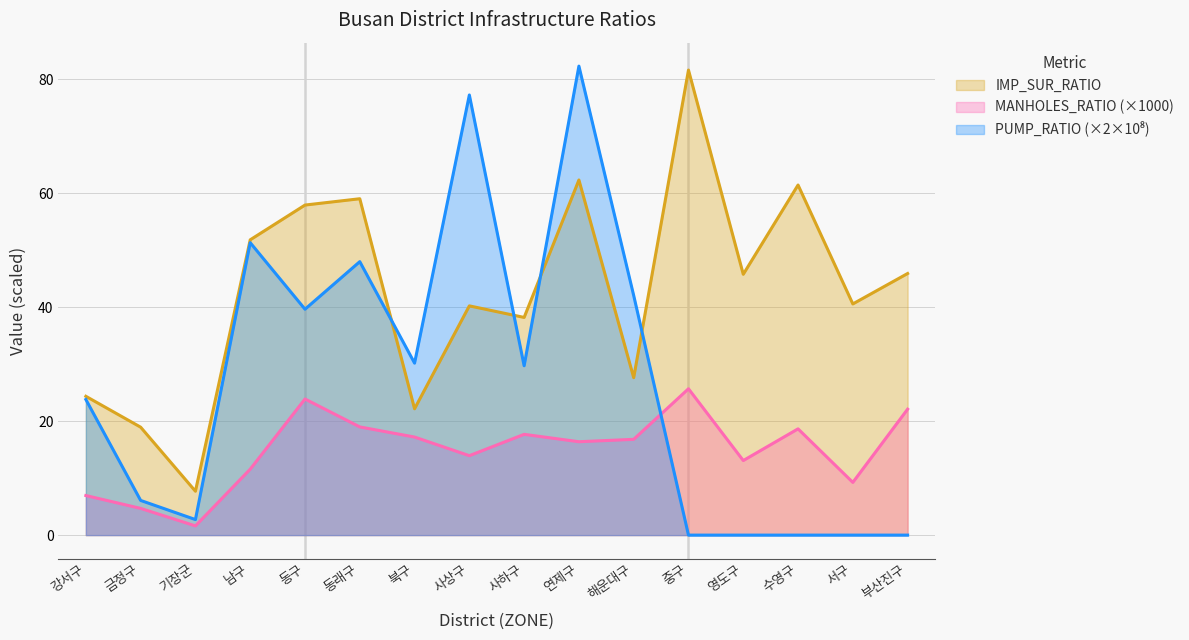

Reading right to left, what are all the values shown in this chart?

IMP_SUR_RATIO: 45.9	40.6	61.4	45.8	81.6	27.6	62.3	38.2	40.2	22.2	59.0	57.9	51.8	7.7	18.9	24.4
MANHOLES_RATIO: 22.1	9.3	18.6	13.1	25.7	16.8	16.4	17.7	13.9	17.2	19.0	23.9	11.6	1.6	4.7	6.9
PUMP_RATIO: 0.0	0.0	0.0	0.0	0.0	42.0	82.3	29.7	77.2	30.2	48.0	39.6	51.3	2.7	6.1	23.8